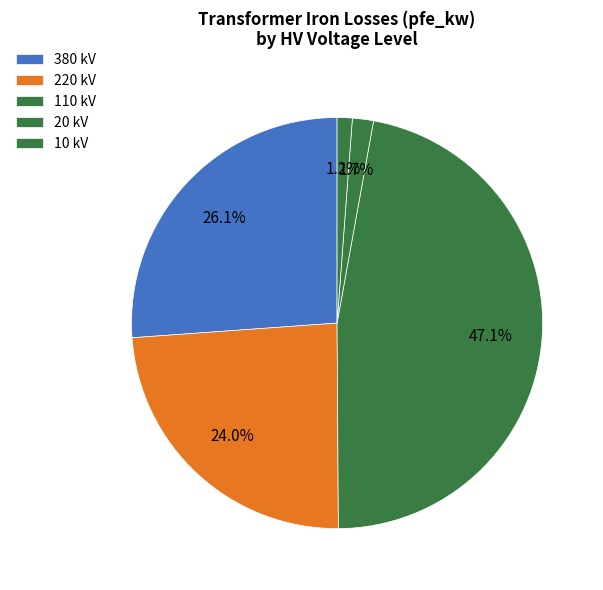

How many segments does this pie chart have?

5